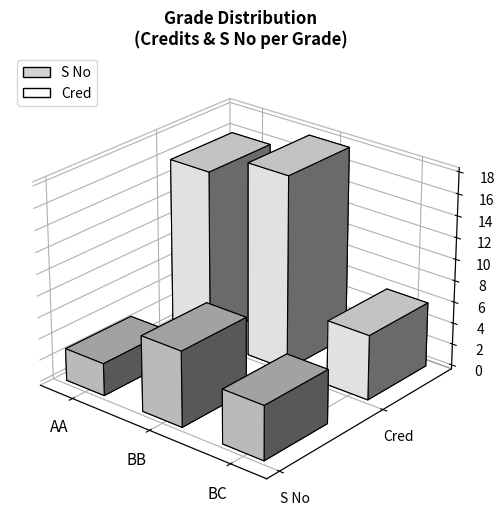

Rank the series at BB from highest to lowest value.

Cred, S No